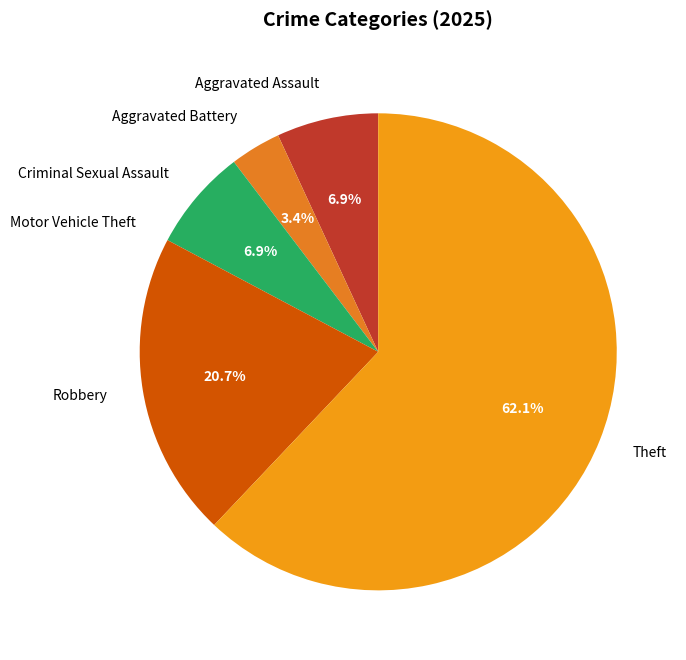

To the nearest percent, what is the average slice percentage?

17%